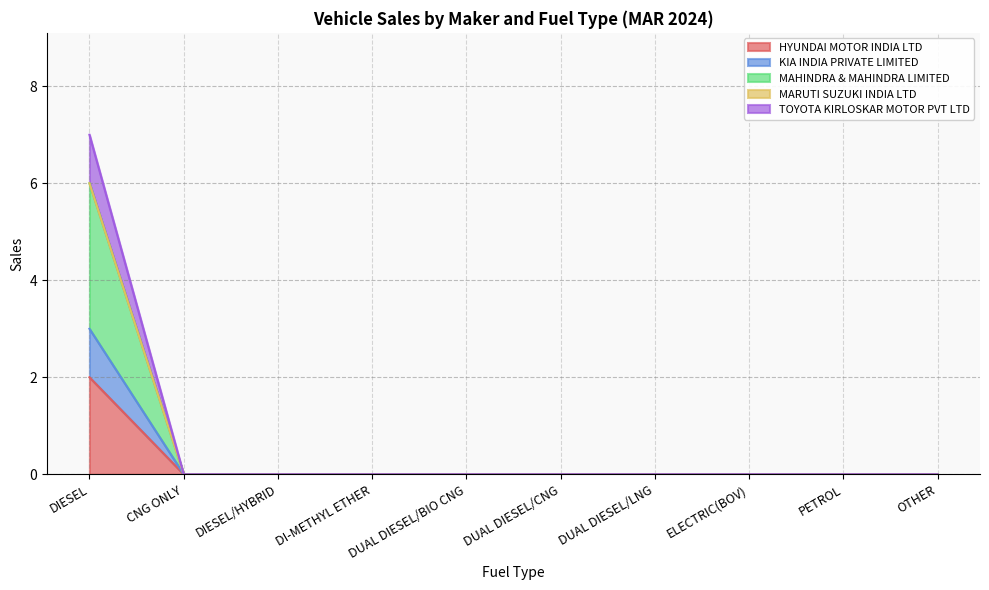

Does the chart have visible grid lines?

Yes